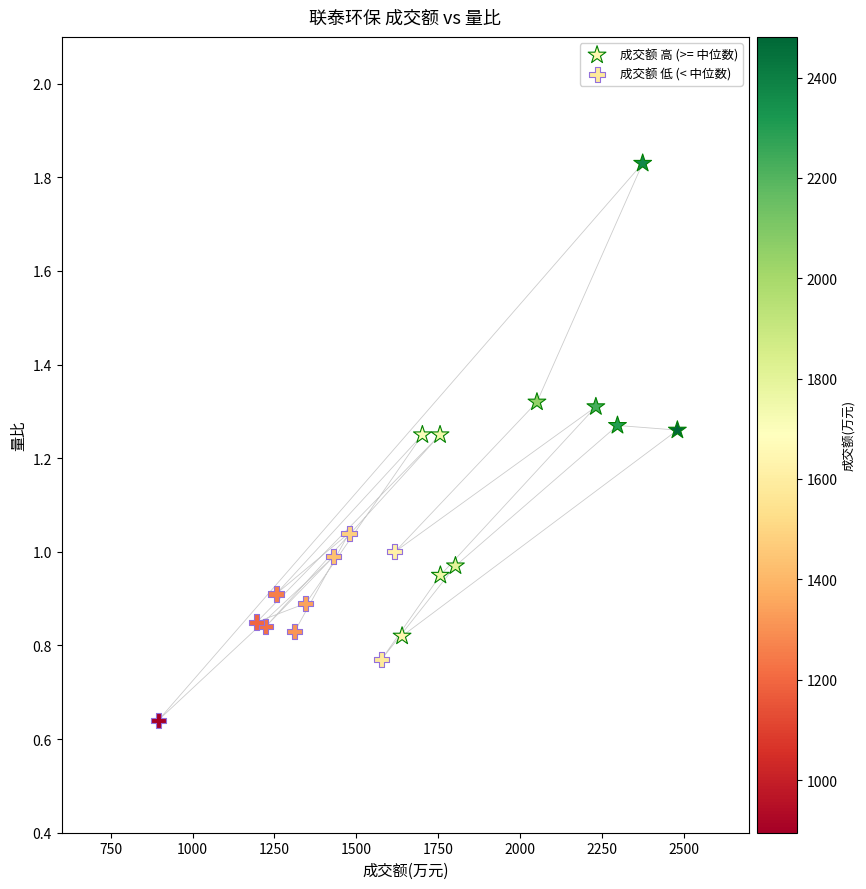

Which series contains the highest Y value?

成交额 高 (>= 中位数)